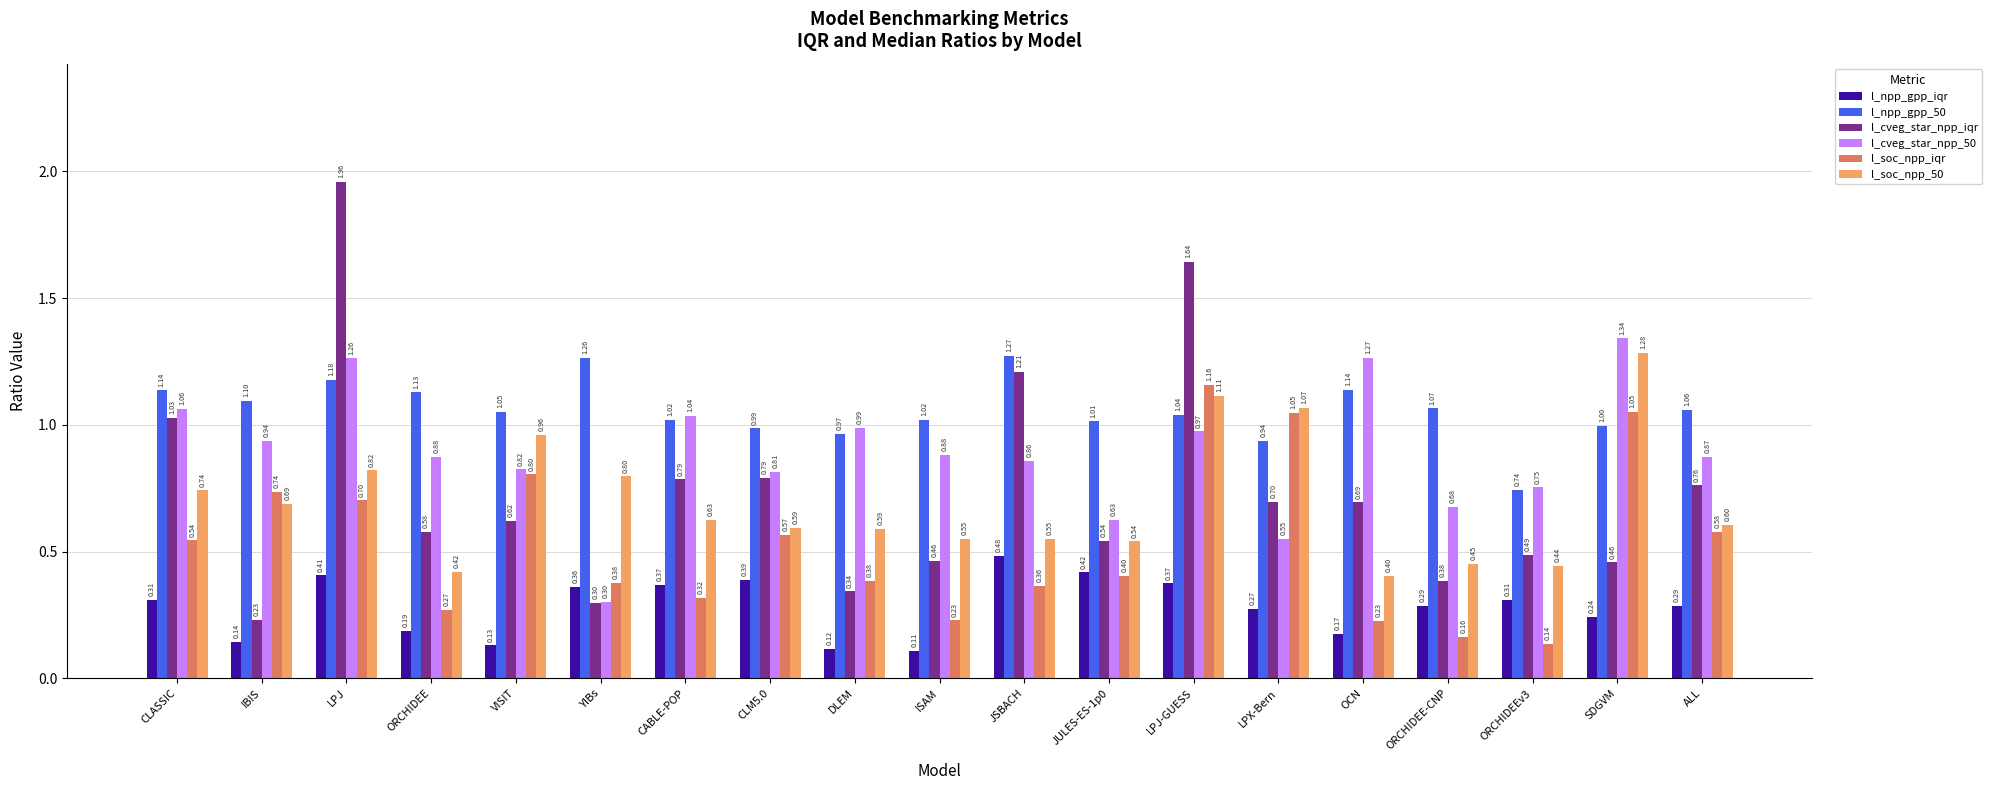

Rank the series by their maximum value, from highest to lowest.

l_cveg_star_npp_iqr, l_cveg_star_npp_50, l_soc_npp_50, l_npp_gpp_50, l_soc_npp_iqr, l_npp_gpp_iqr